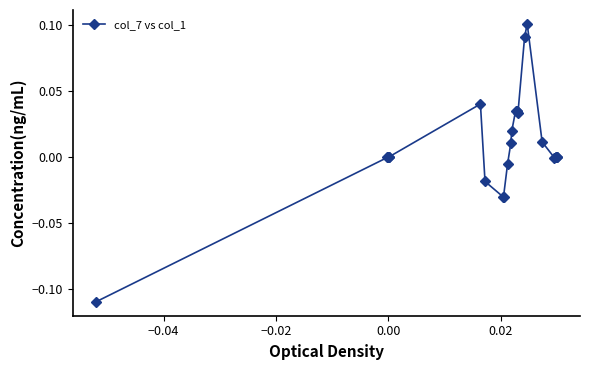

True or false: the data has more than 2 interior local peaks.

True